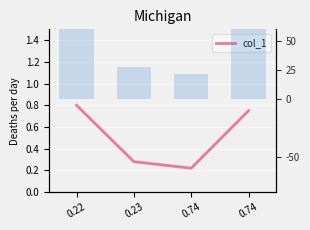

The value of col_1 at 0.23 is 0.4. True or false?

False